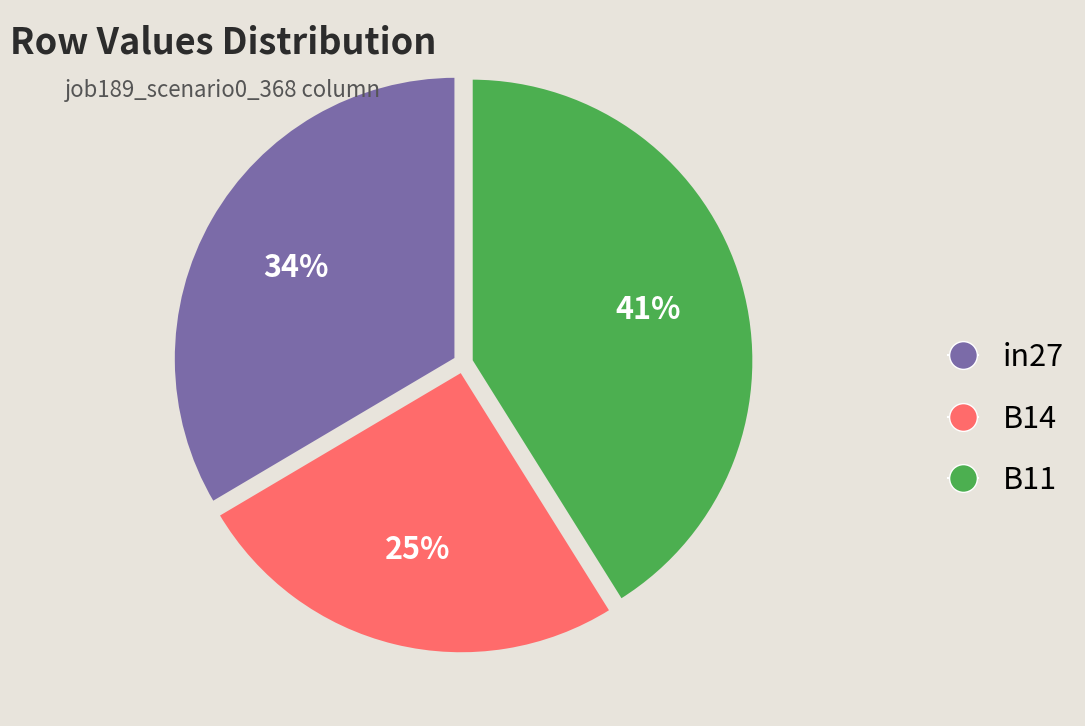

What percentage is the in27 slice, to the nearest percent?

34%